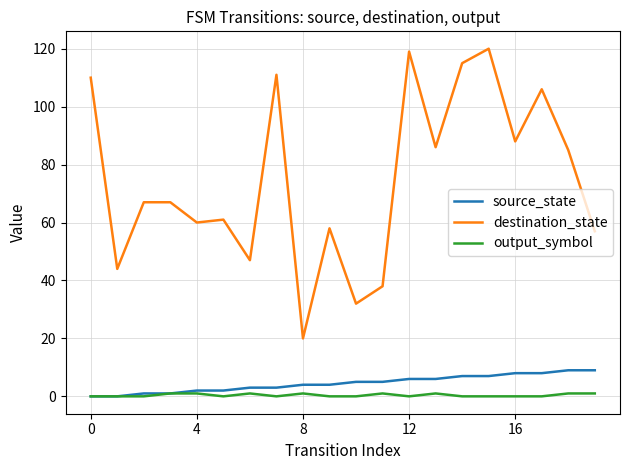

Rank the series by their maximum value, from lowest to highest.

output_symbol, source_state, destination_state